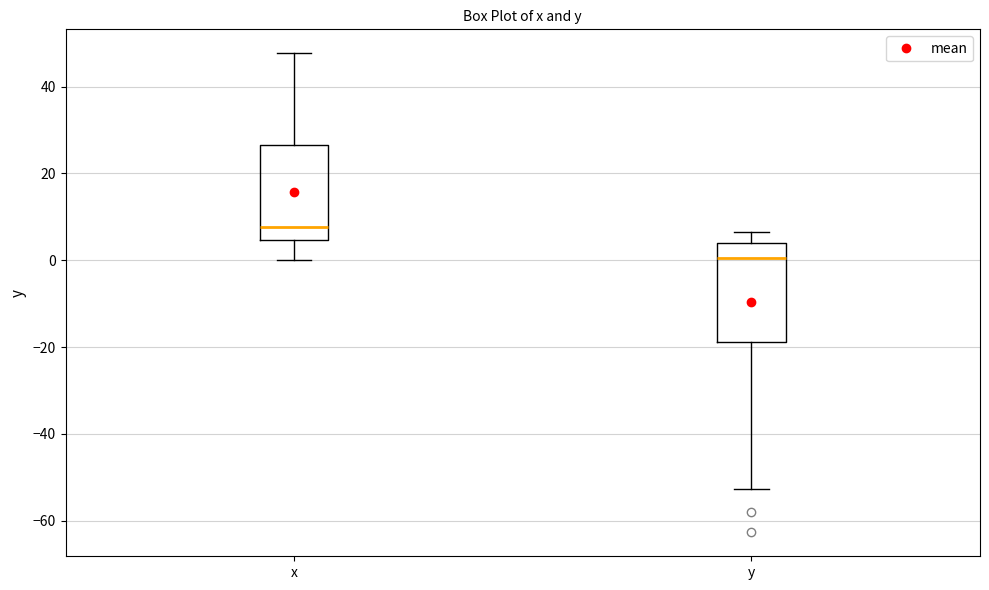

Reading left to right, read every box against the y-axis: the position of its median line, the range the box covers, and the ends of its whiskers. The values are not printed on the chart, so give them approximately, as read against the axis.

x: median 8, box 4 to 26, whiskers 0 to 48
y: median 0, box -18 to 4, whiskers -52 to 6